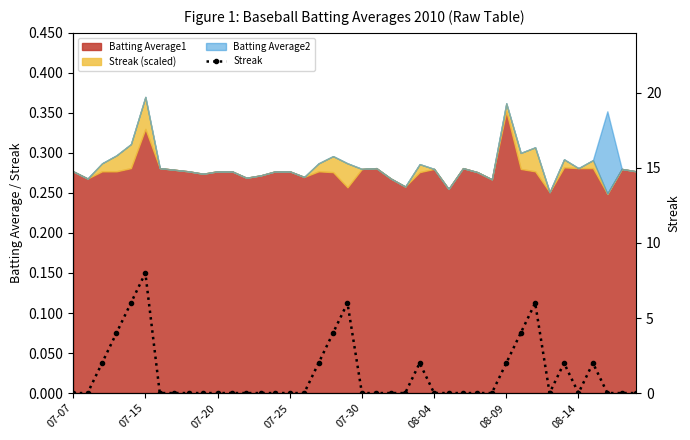

What is the sum of all values?

50